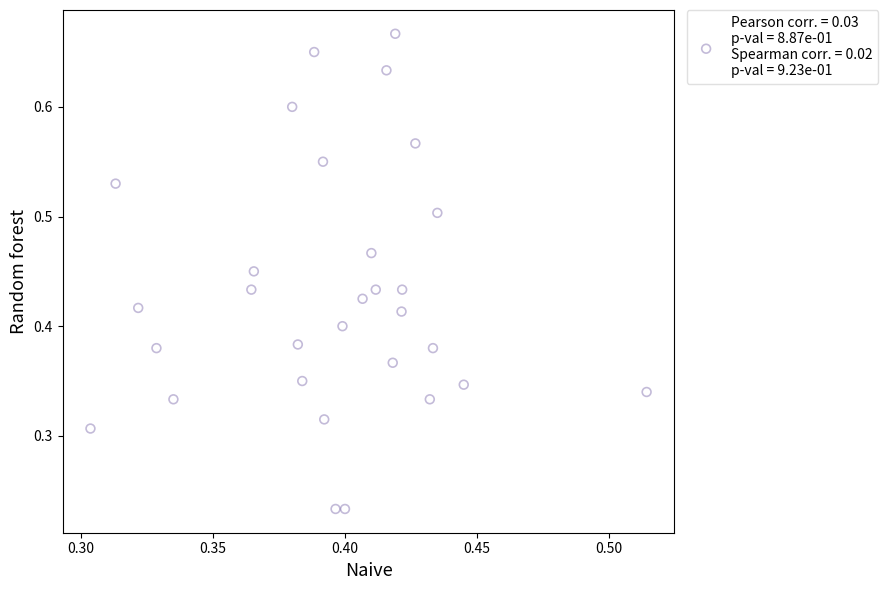

Count the number of points in this scatter plot.

30